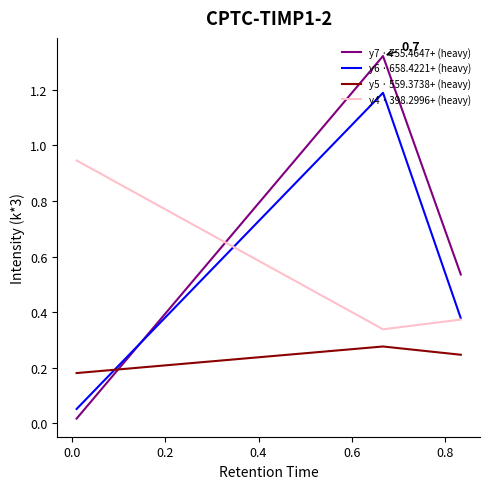

Which series has the widest spread of values?

y7 · 755.4647+ (heavy)